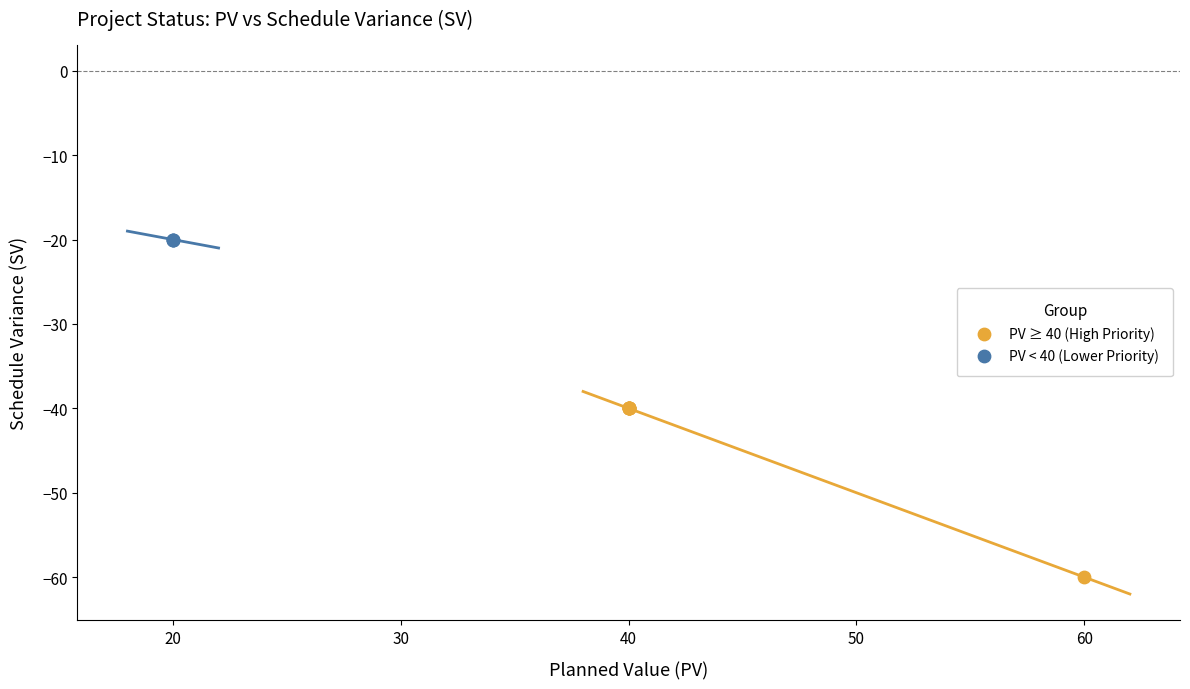

Which series contains the highest Y value?

PV < 40 (Lower Priority)